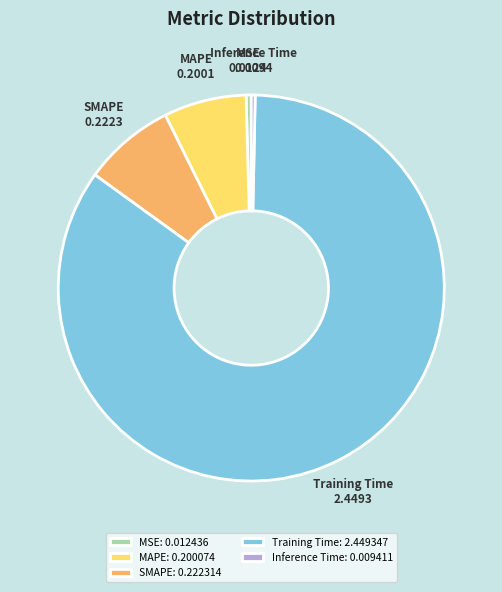

Count the number of slices in the pie.

5